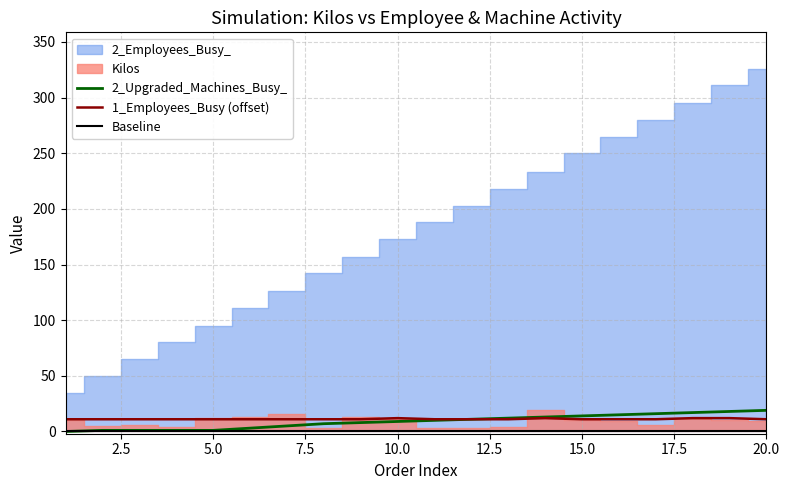

What is the difference between the second highest and minimum values in the 2_Upgraded_Machines_Busy_ series?

18